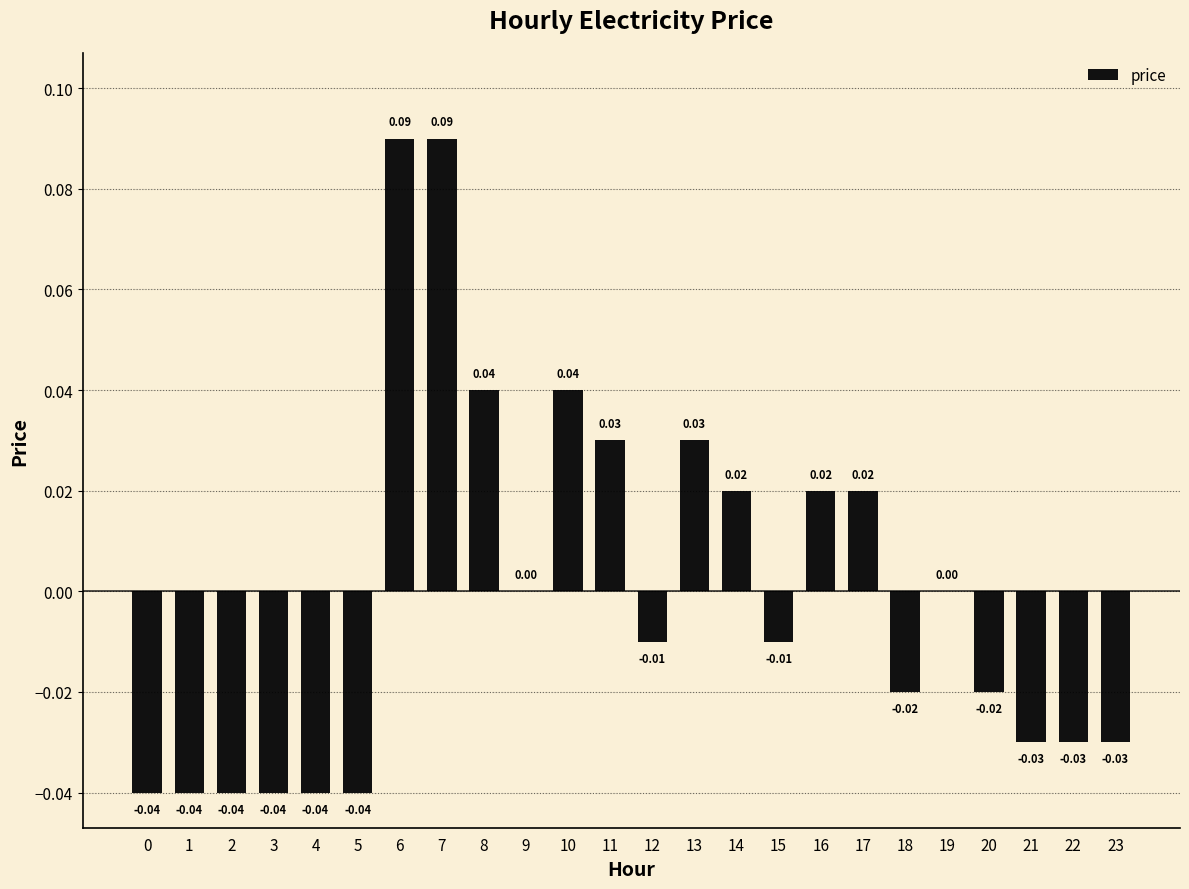

Which has a higher value, 5 or 21?

21